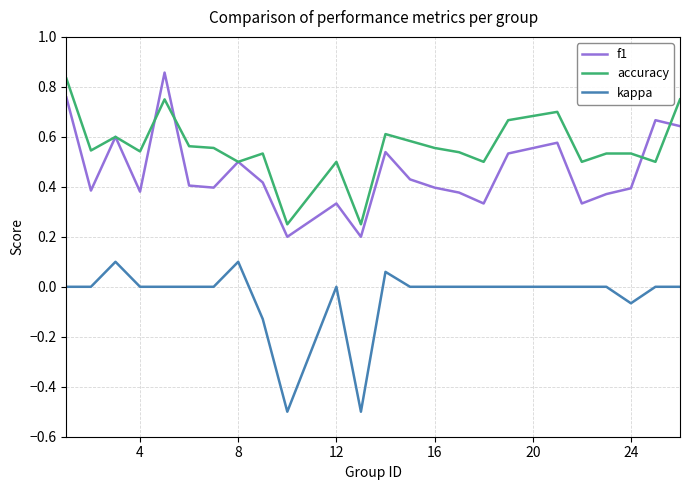

What are all the series names shown in the legend?

f1, accuracy, kappa